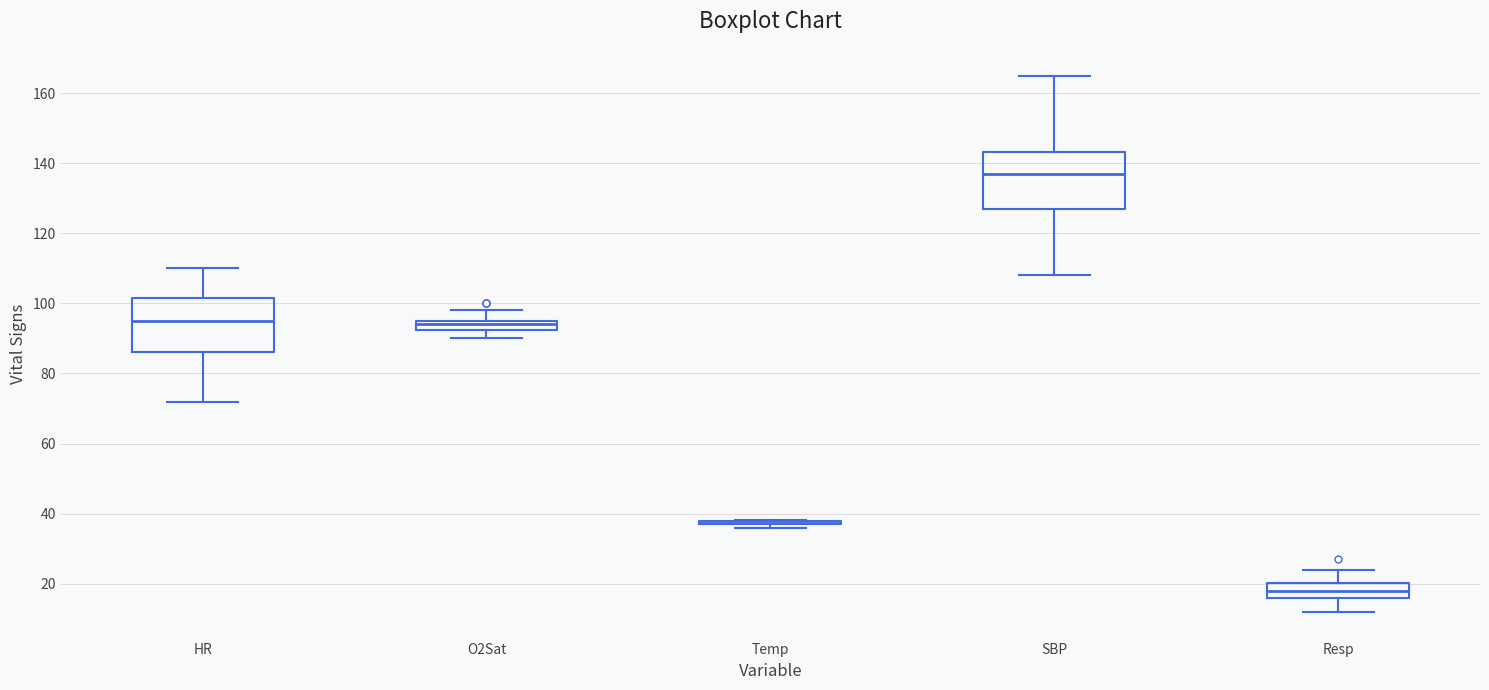

Where is the lower edge of the box for HR on the y-axis? The values are not printed on the chart, so give them approximately, as read against the axis.

86